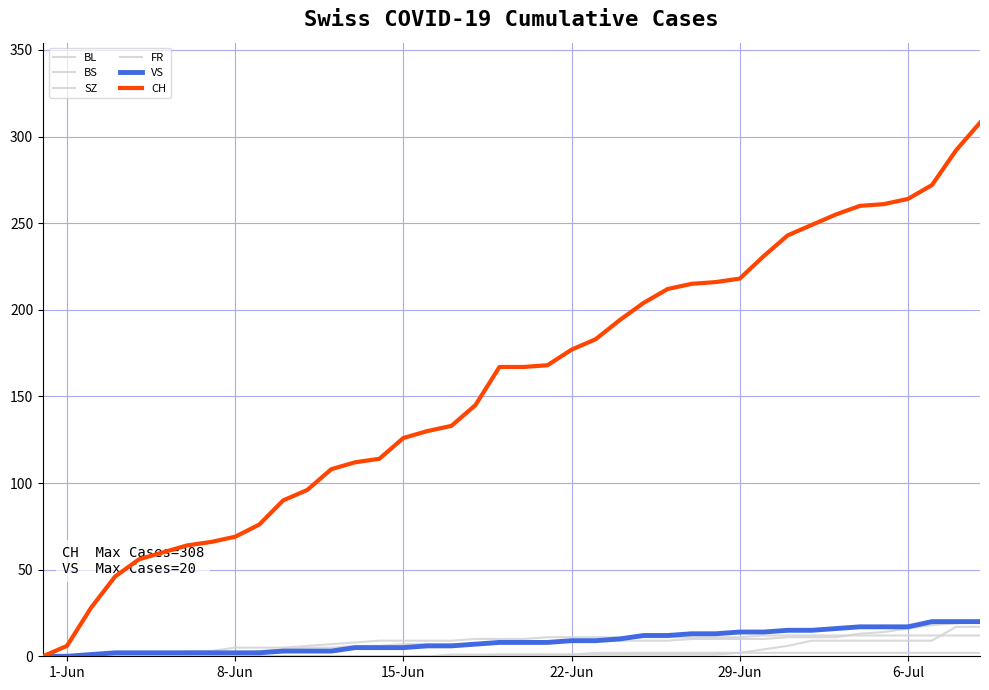

Does the chart have visible grid lines?

Yes